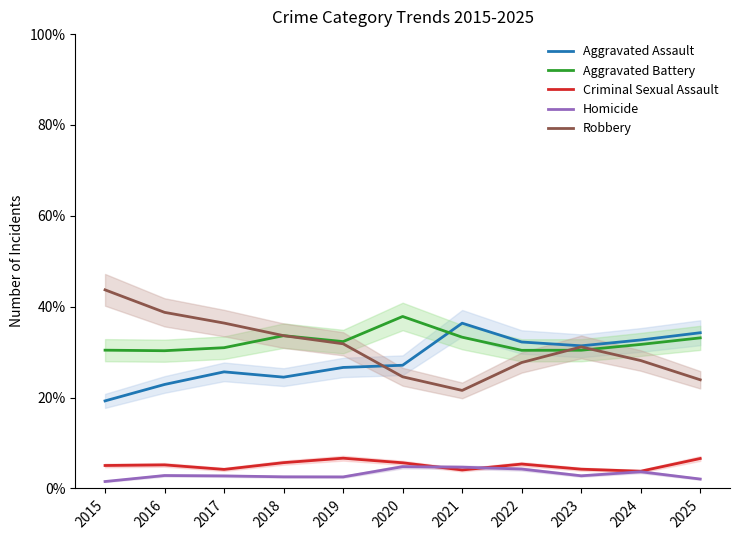

Which has a higher value, 2015 or 2019?

2019